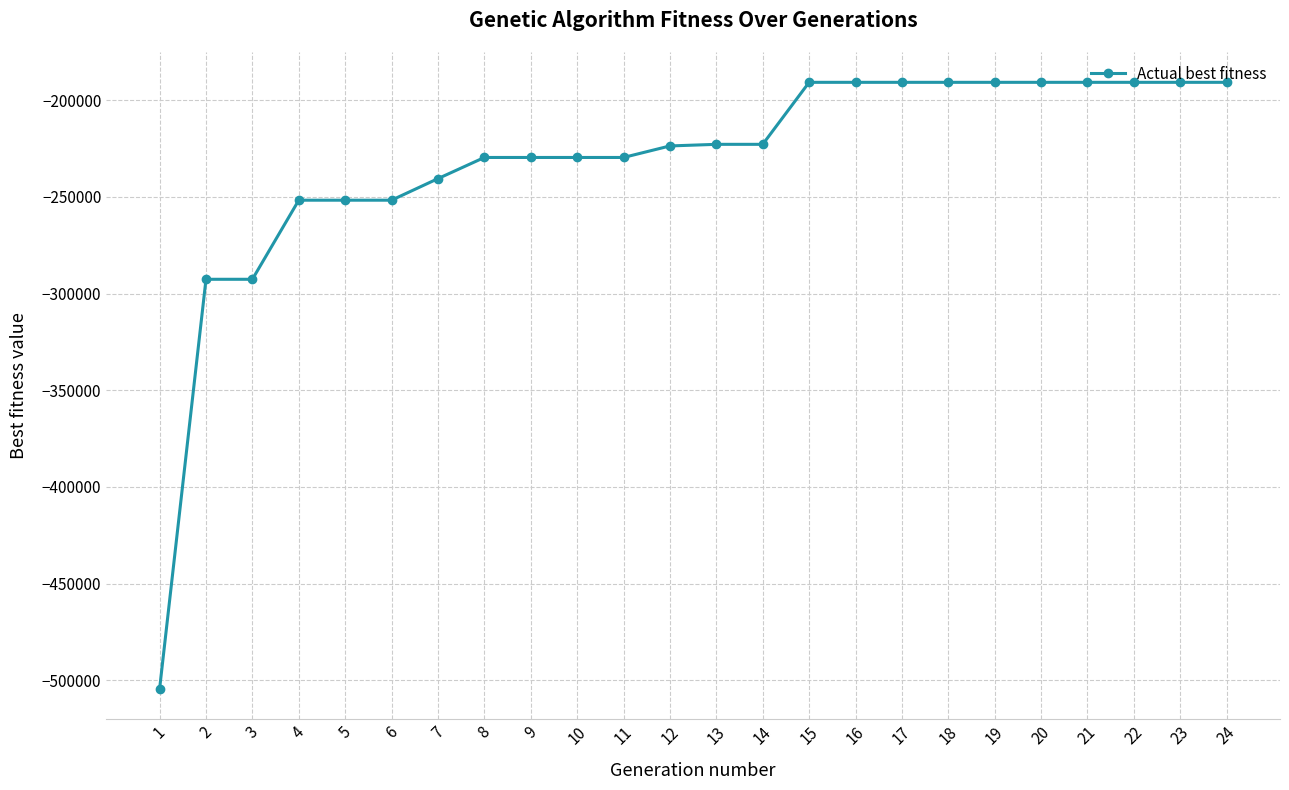

What is the value of the 5th point from the left?

-251694